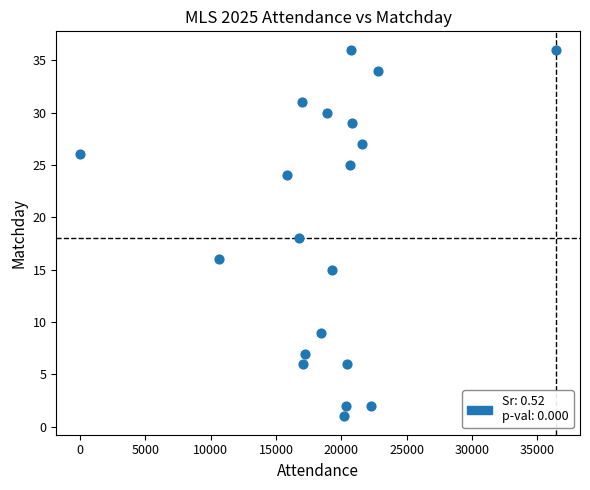

What is the range of X values (max minus min)?

36432